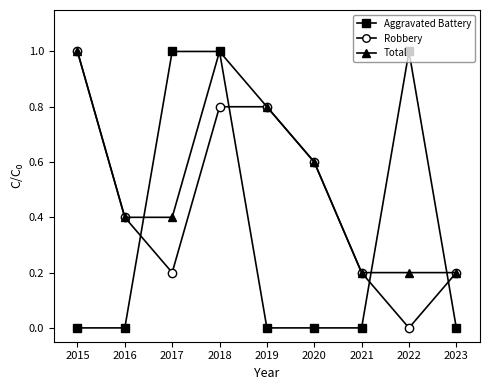

True or false: Total has more than 0 interior local peaks.

True